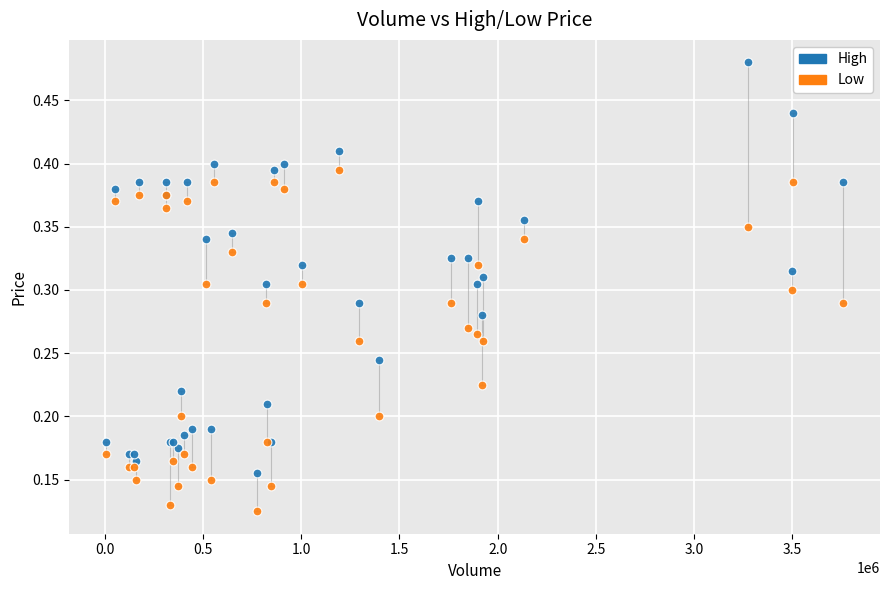

Which series contains the lowest Y value?

Low